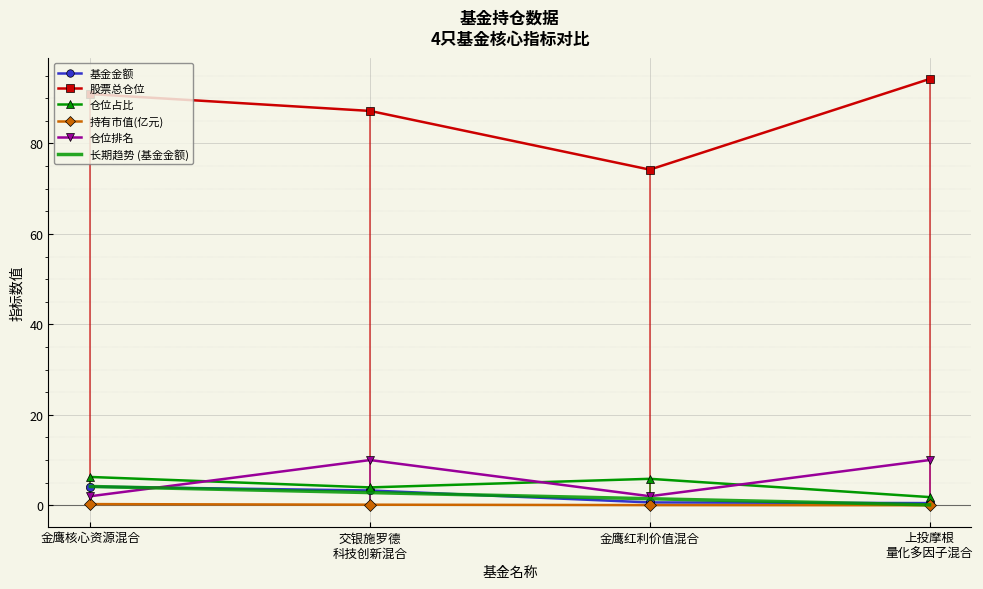

Which series changed the most between 交银施罗德
科技创新混合 and 金鹰红利价值混合?

股票总仓位